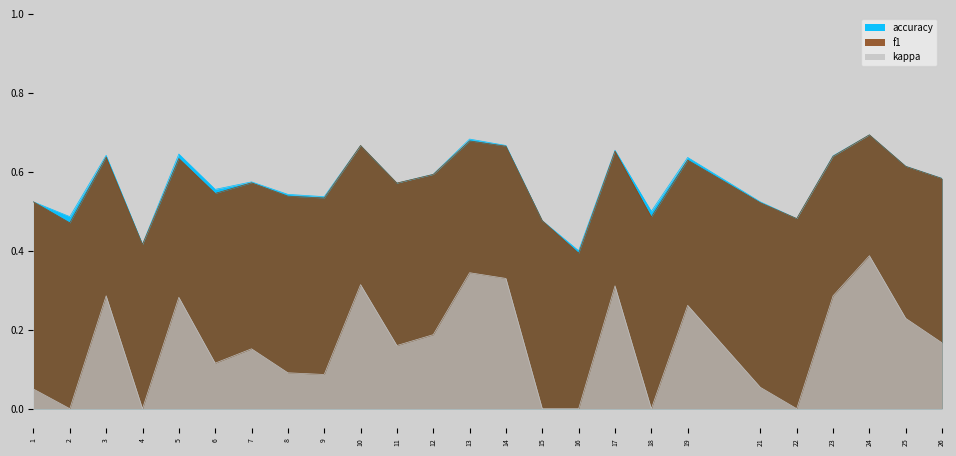

What is the difference between the maximum and minimum values in the accuracy series?

0.3